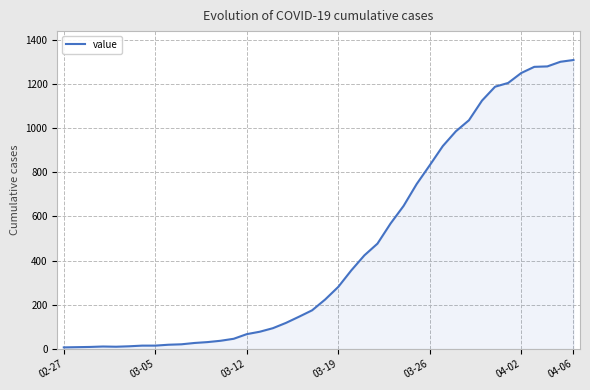

What is the maximum value shown in the chart?

1309